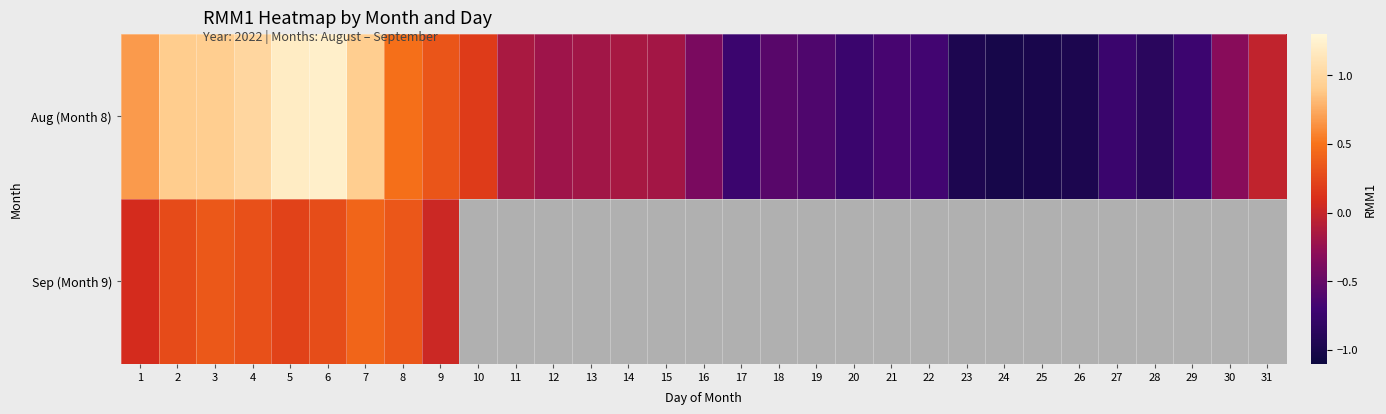

What is the greatest value displayed?

1.2